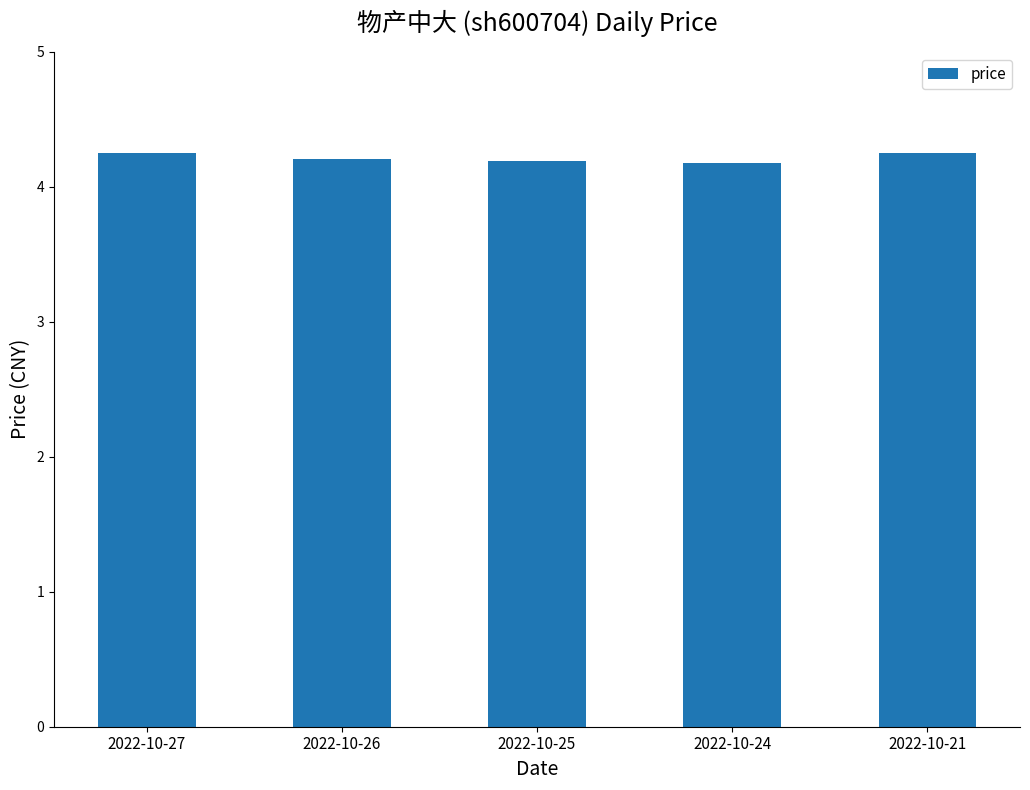

What is the average value?

4.2